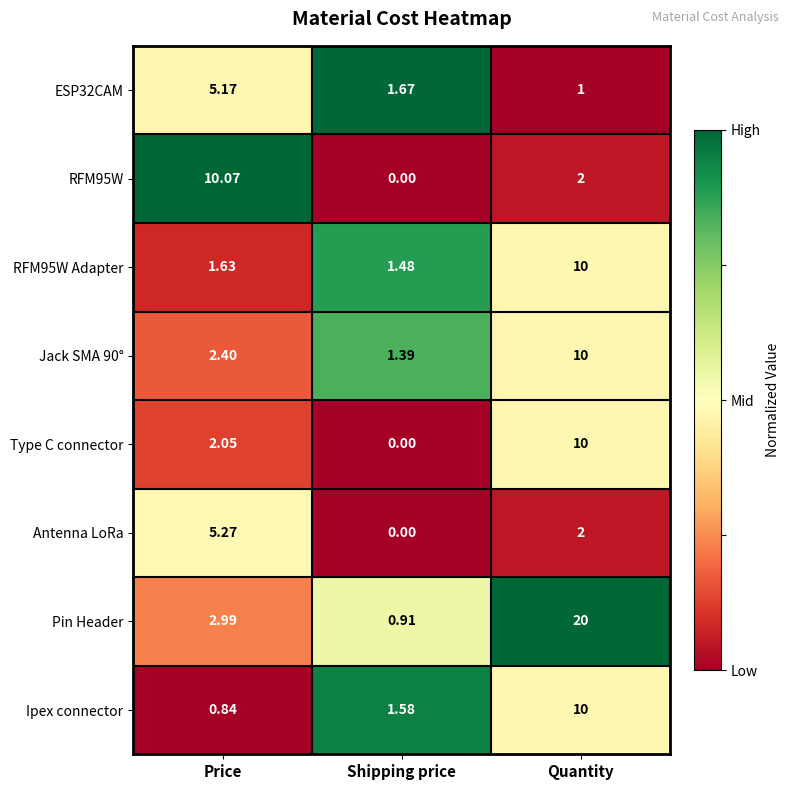

At which category does the chart reach its peak across all series?

Quantity